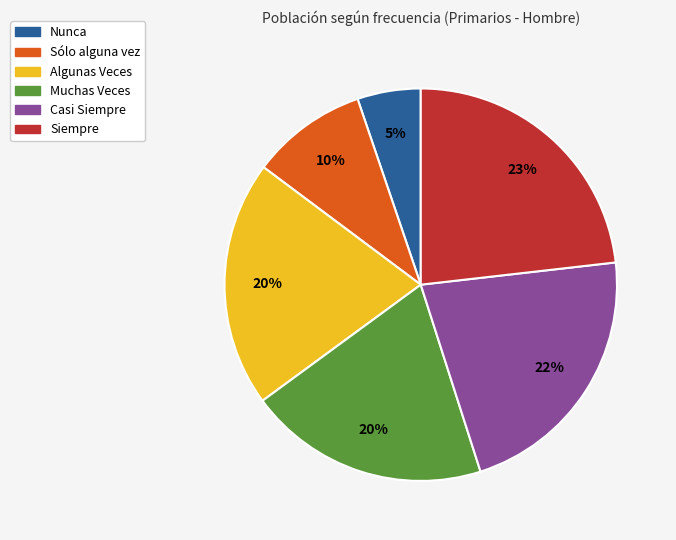

To the nearest percent, what percentage of the pie is Algunas Veces?

20%